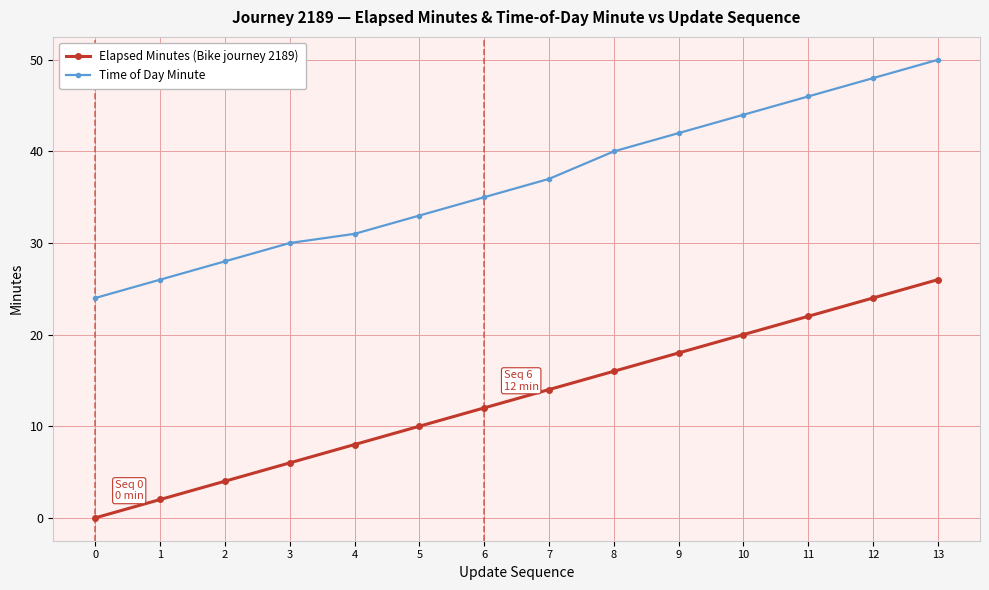

At which category is the sum across all series the highest?

13